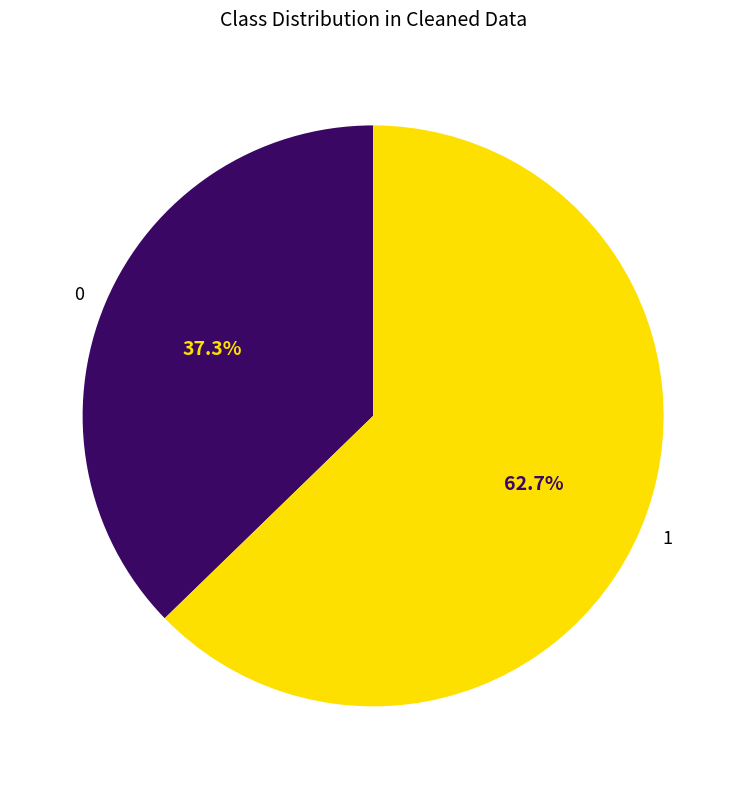

How much of the chart is everything except 0?

62.7%